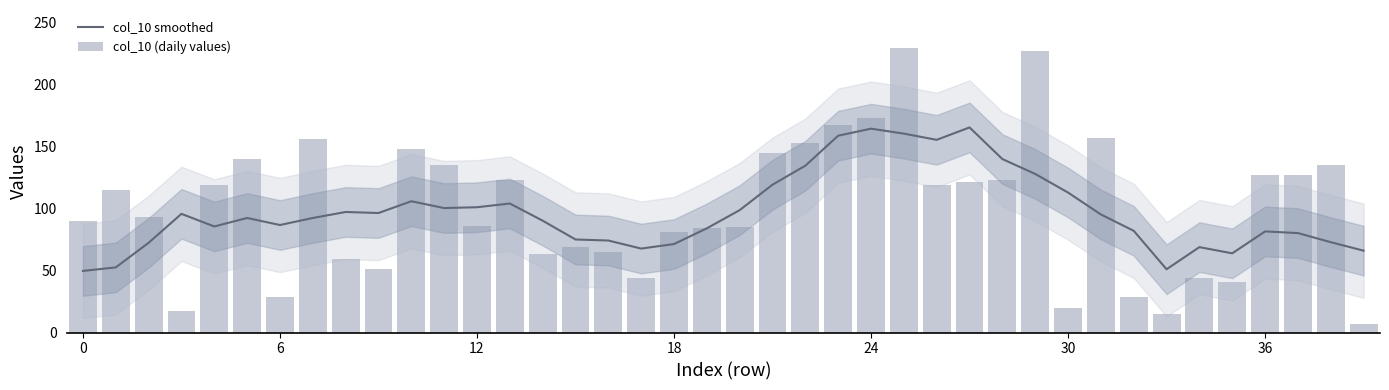

The col_10 smoothed series shows 81.5 at 36. True or false?

True